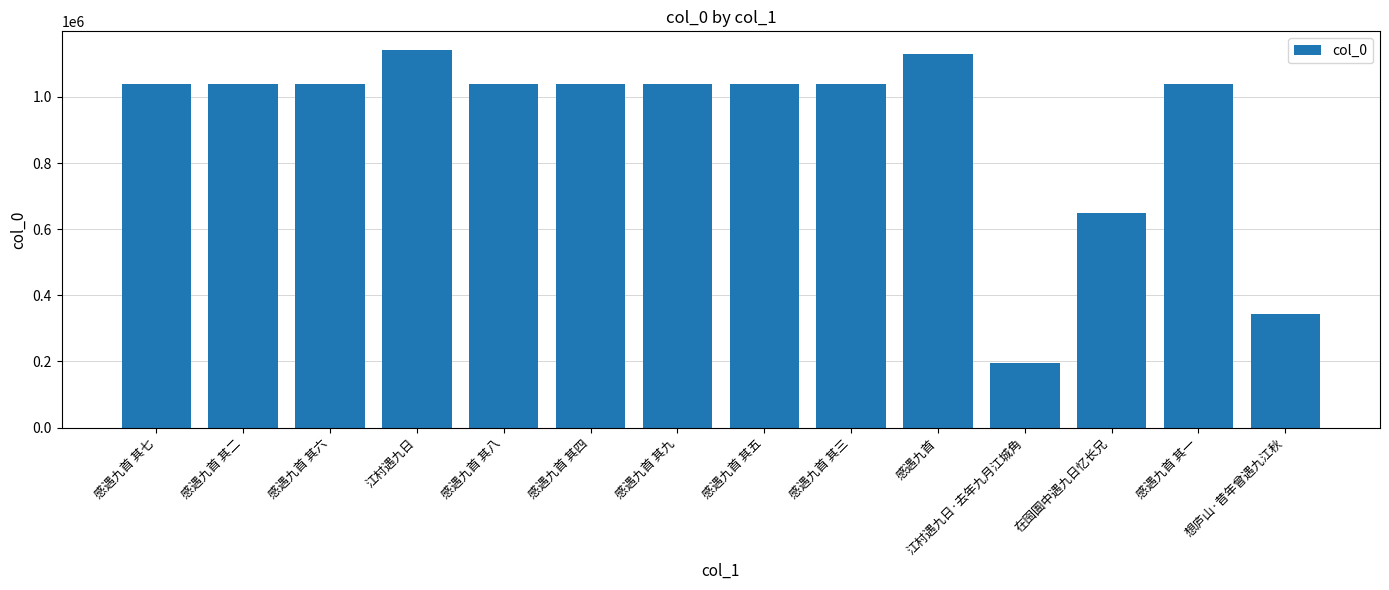

What position from the left is 感遇九首 其七?

1